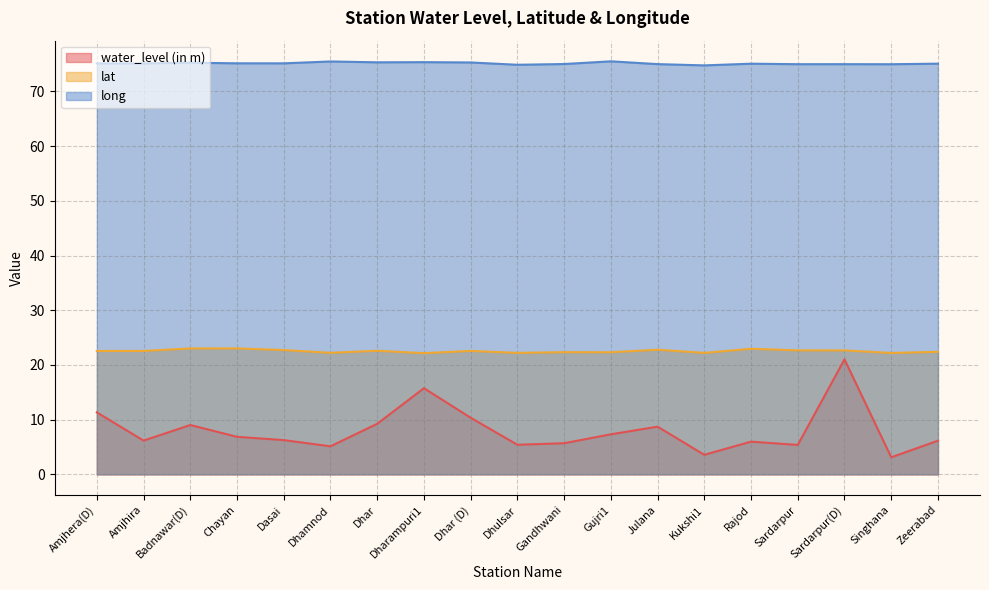

Rank the series by their maximum value, from highest to lowest.

long, lat, water_level (in m)